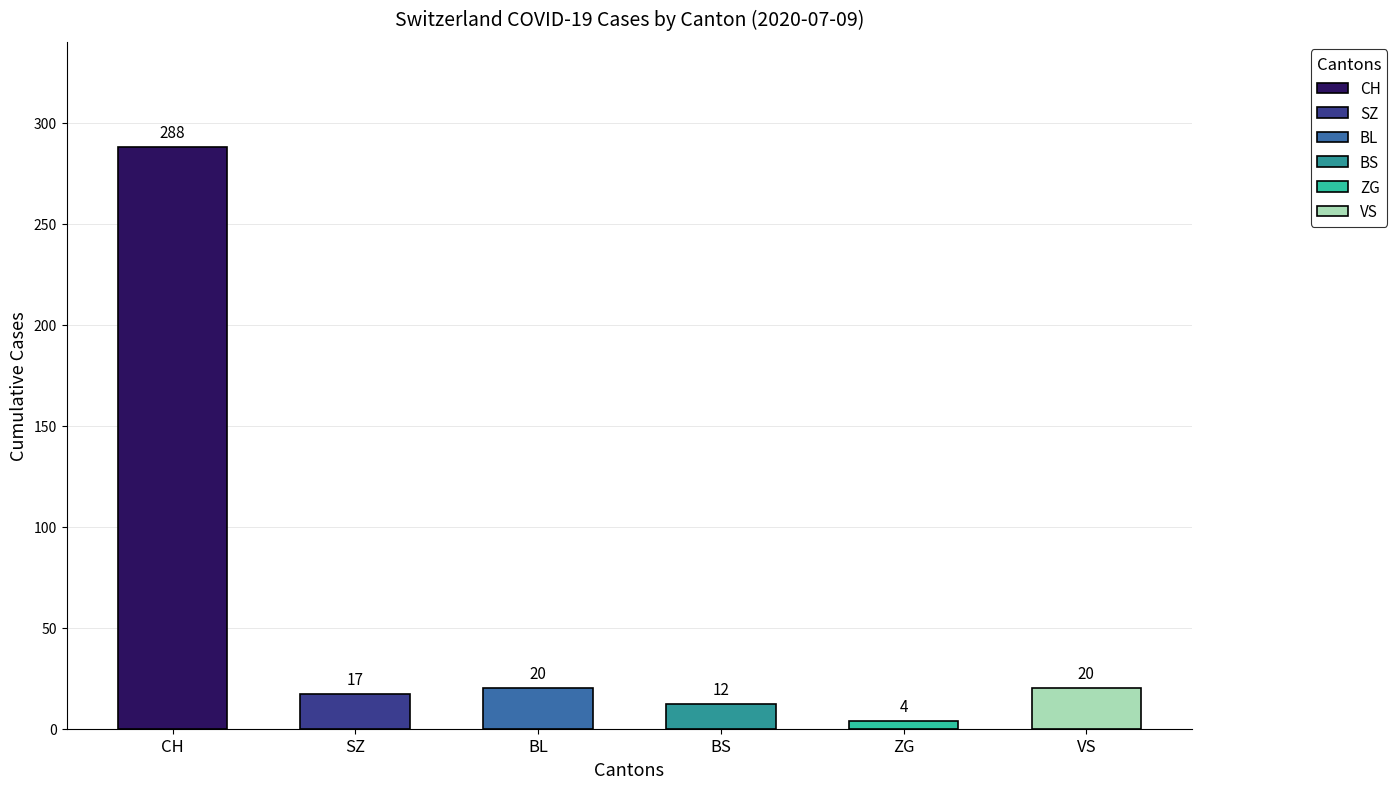

How many bars are there in total?

6